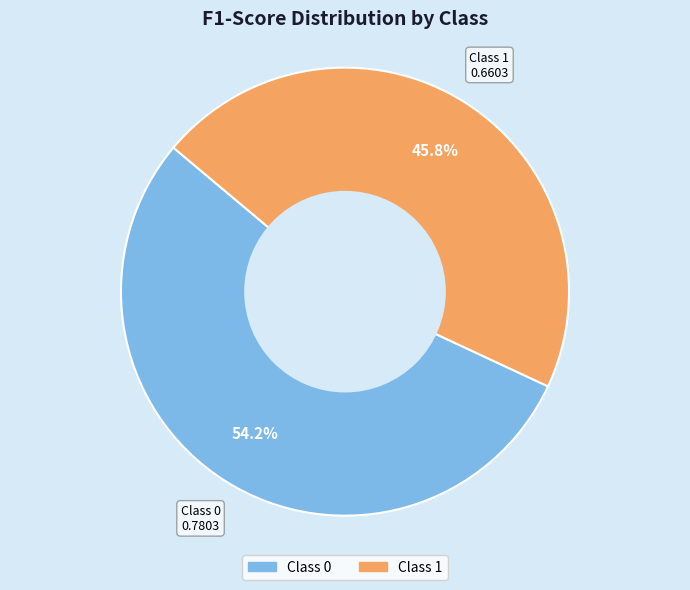

Does any single category account for the majority?

Yes